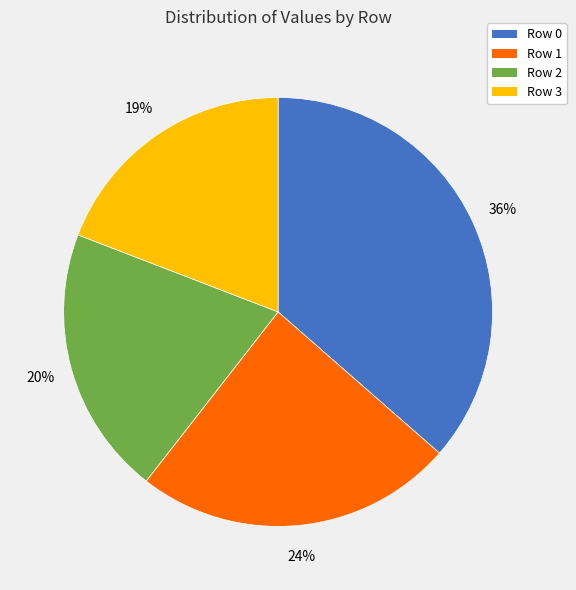

To the nearest percent, what percentage of the pie is Row 0?

36%